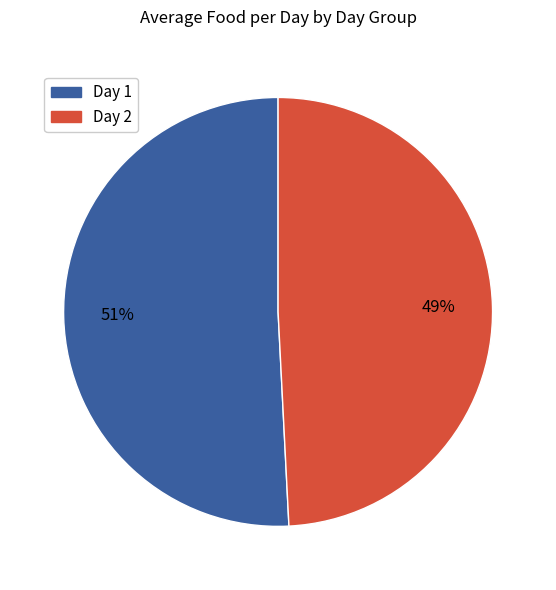

What is the largest slice in the pie chart?

Day 1